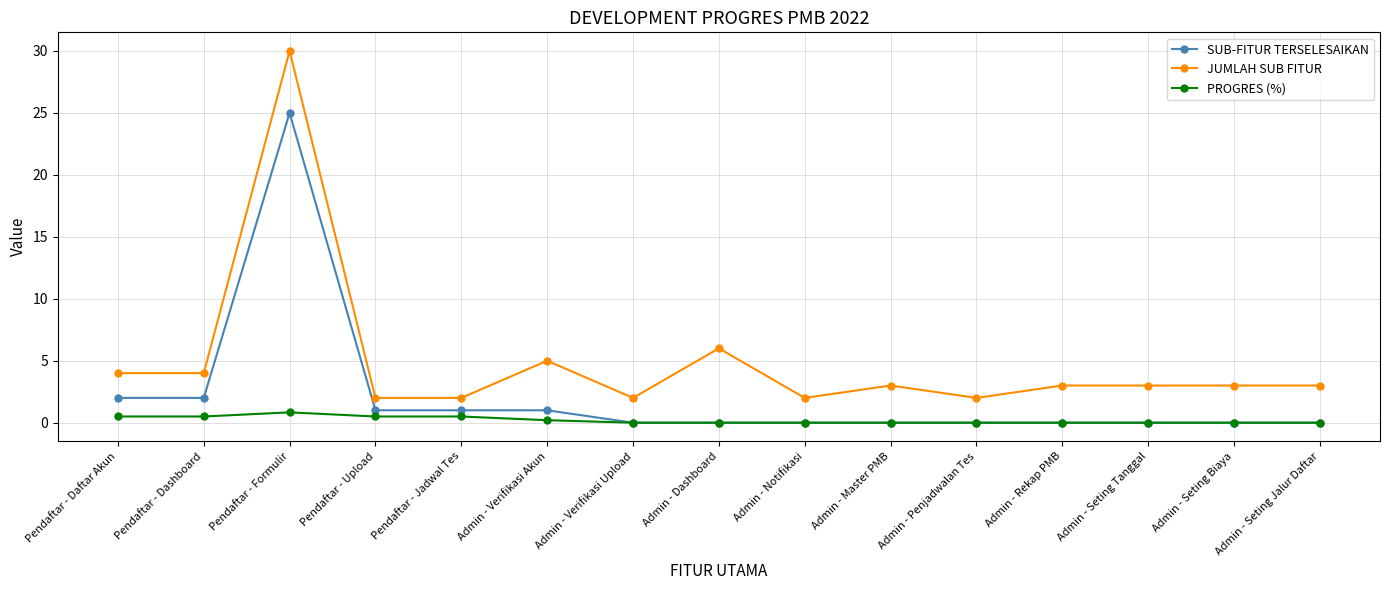

Where is the first local maximum for SUB-FITUR TERSELESAIKAN?

Pendaftar - Formulir